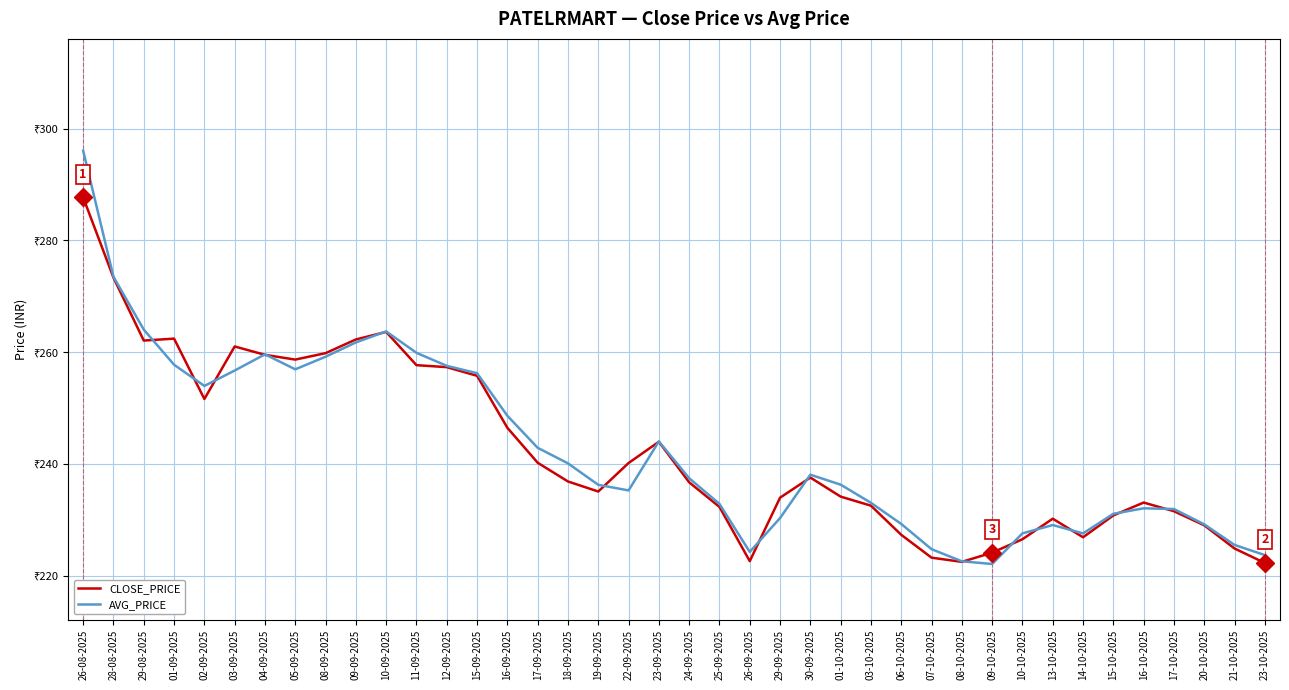

Between 23-10-2025 and 15-10-2025, which is larger?

15-10-2025